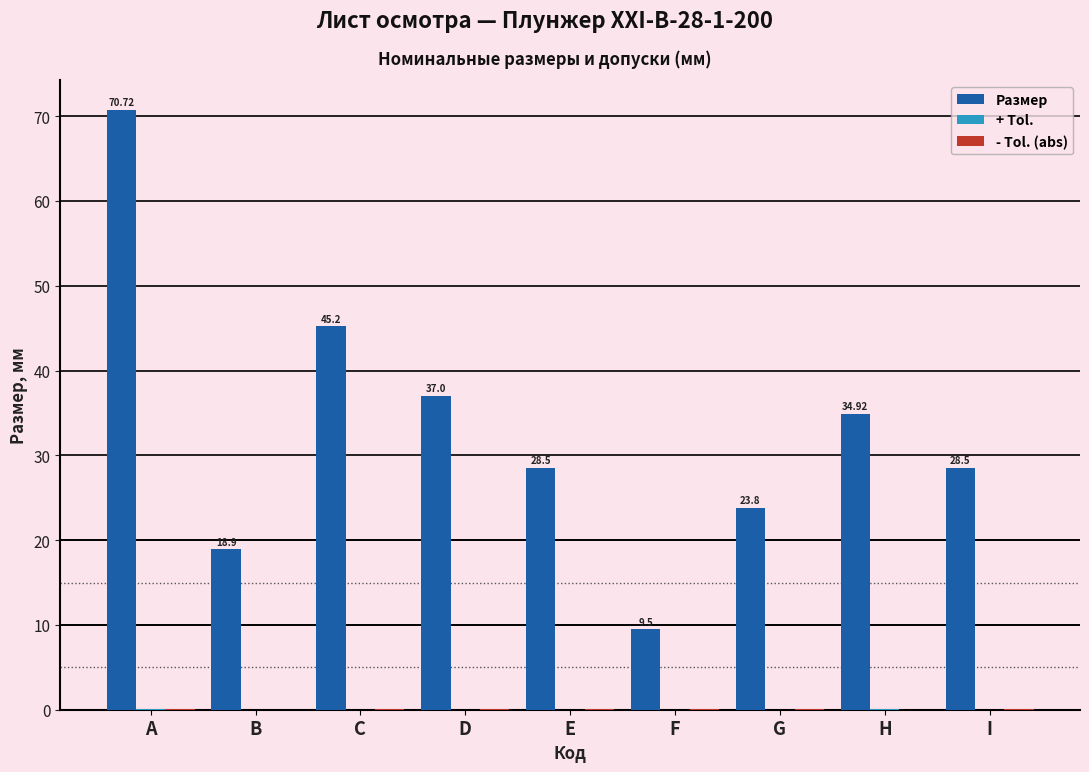

Which series has the largest total across all categories?

Размер